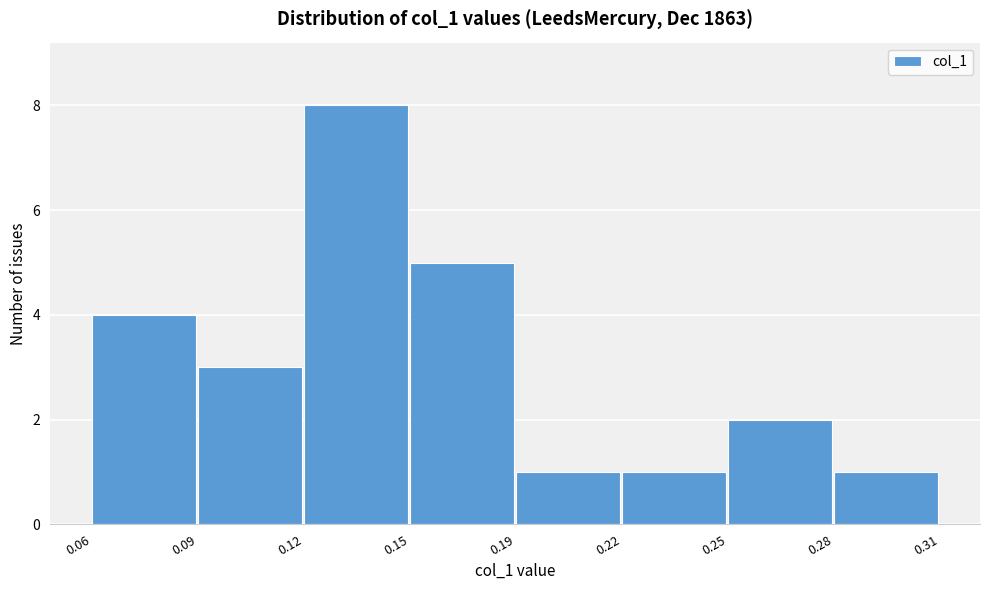

Reading right to left, extract all data points from this chart.

0.28=1	0.25=2	0.22=1	0.19=1	0.15=5	0.12=8	0.09=3	0.06=4